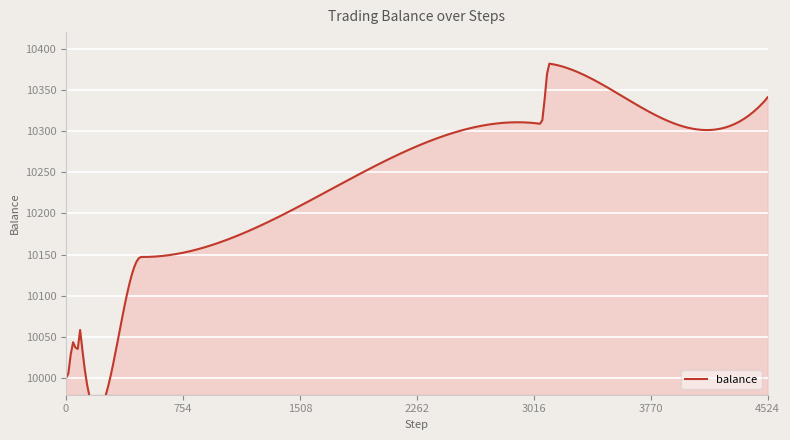

Reading left to right, list all the values displayed in this chart.

0=10000.0	13=9997.9	14=10001.9	15=10005.6	16=10009.6	17=10009.6	21=10006.0	22=10010.0	23=10014.0	24=10018.0	25=10022.0	26=10022.0	28=10019.8	29=10023.9	30=10027.9	31=10031.9	32=10035.9	33=10039.9	34=10039.9	39=10045.4	40=10045.4	81=10038.0	82=10038.0	84=10035.4	85=10039.4	86=10039.4	88=10043.8	89=10043.8	91=10059.7	92=10059.7	484=10147.2	485=10147.2	3063=10308.6	3064=10308.6	3115=10381.8	3116=10381.8	4517=10339.0	4518=10339.0	4523=10336.7	4524=10340.8